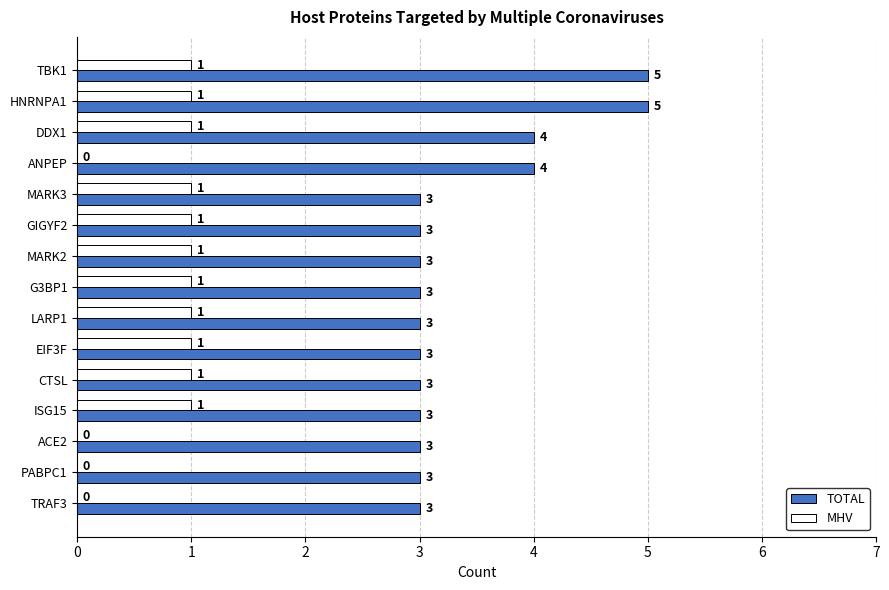

What is the greatest value displayed?

5